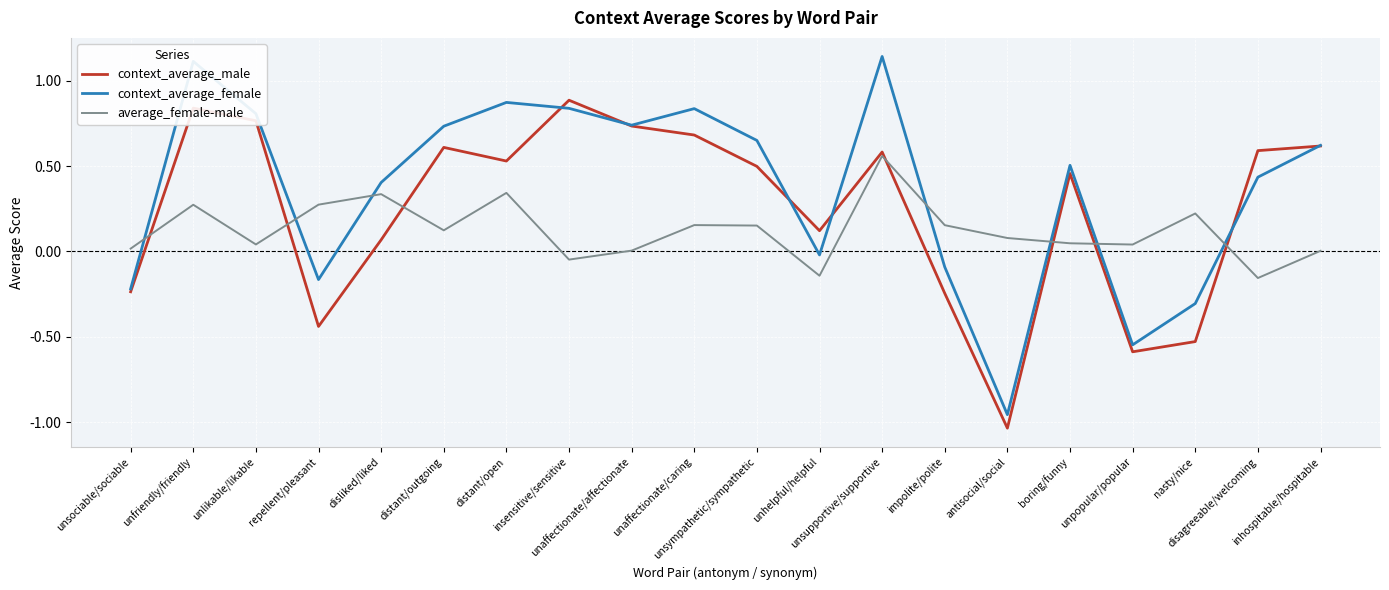

List the series in order of their overall mean, highest first.

context_average_female, context_average_male, average_female-male